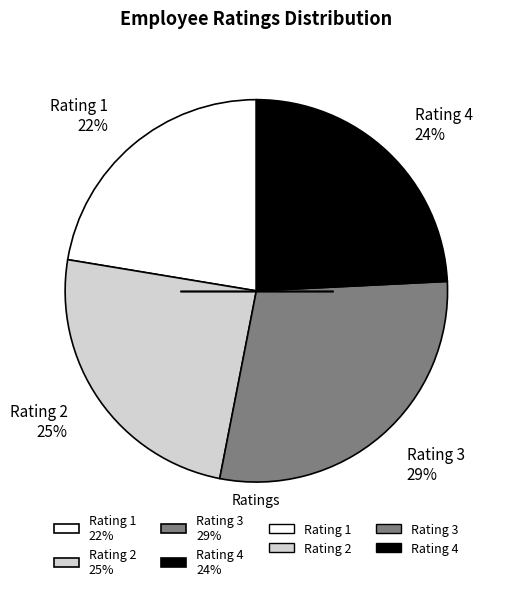

How many segments does this pie chart have?

4